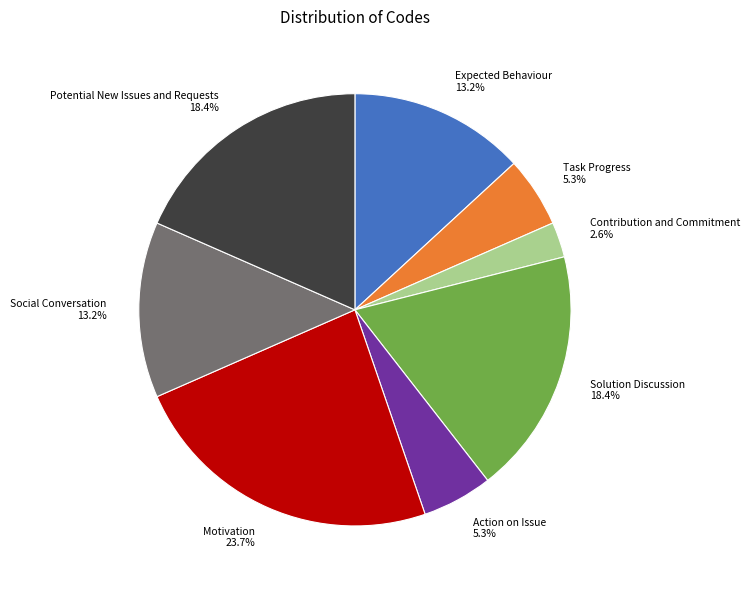

The Task Progress slice represents 5% of the pie. True or false?

True